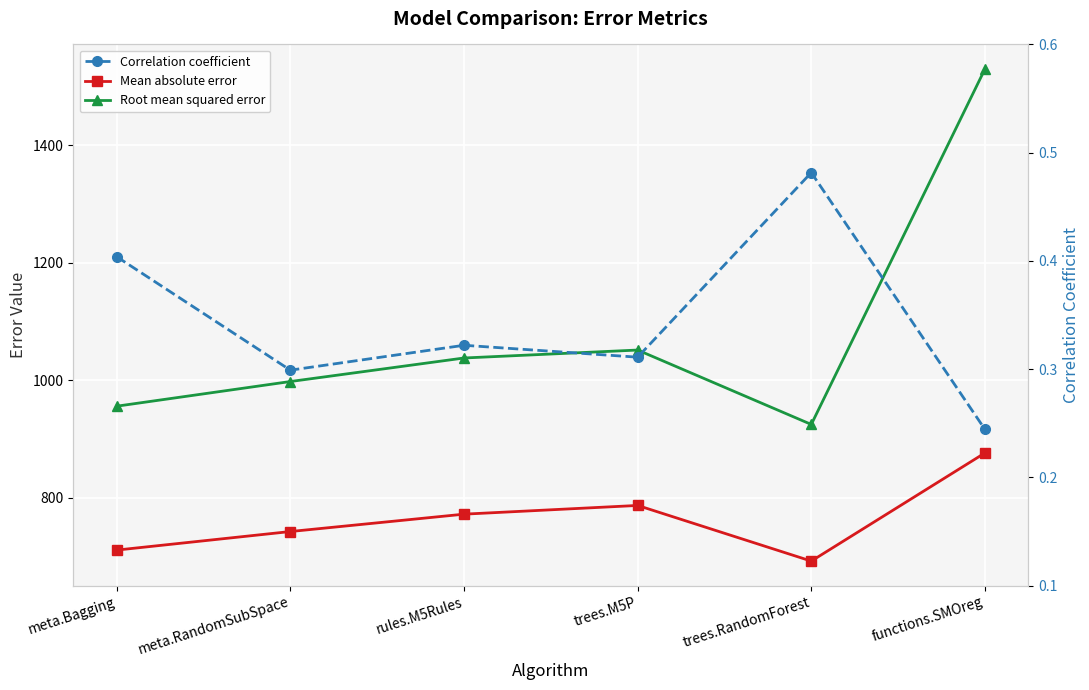

What is the label of the 6th point from the right?

meta.Bagging